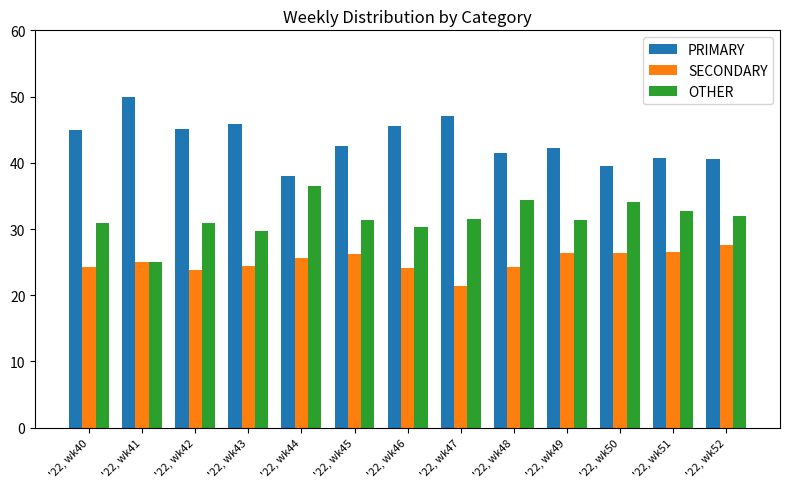

Where does the PRIMARY series first go above 42?

'22, wk40